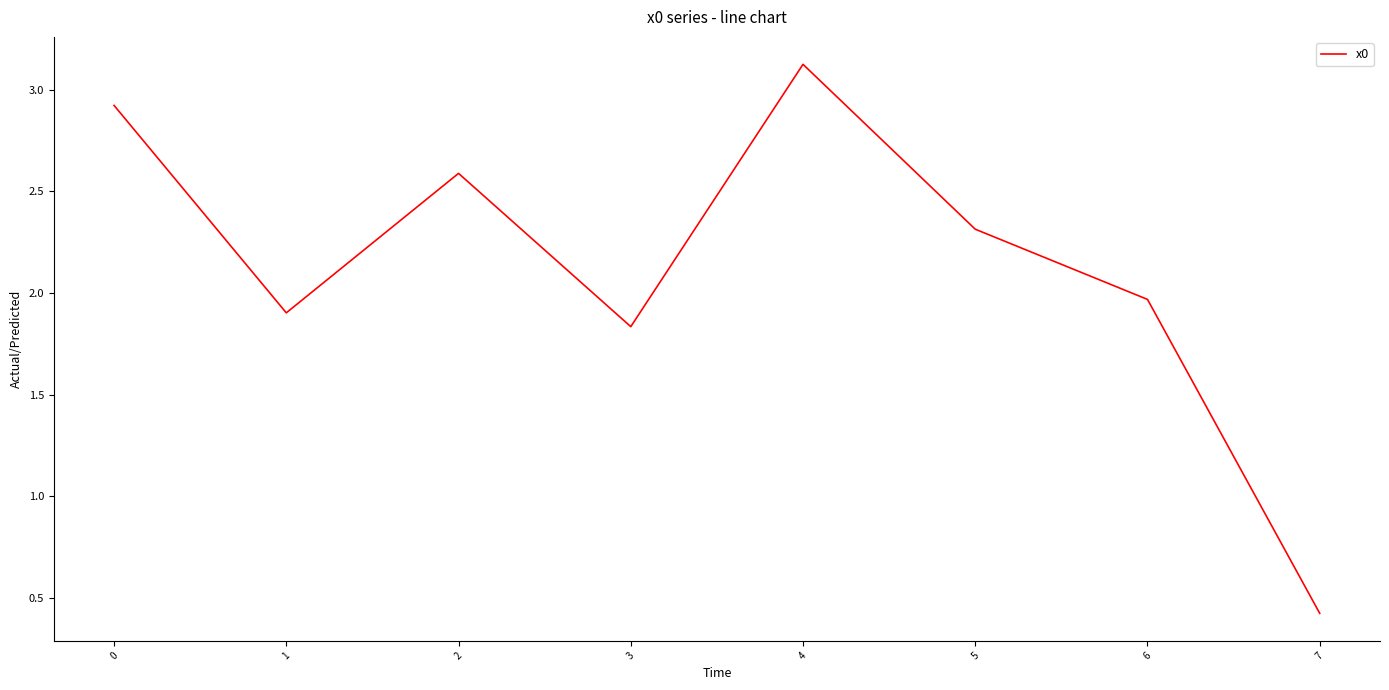

Where does the data first go above 2?

0